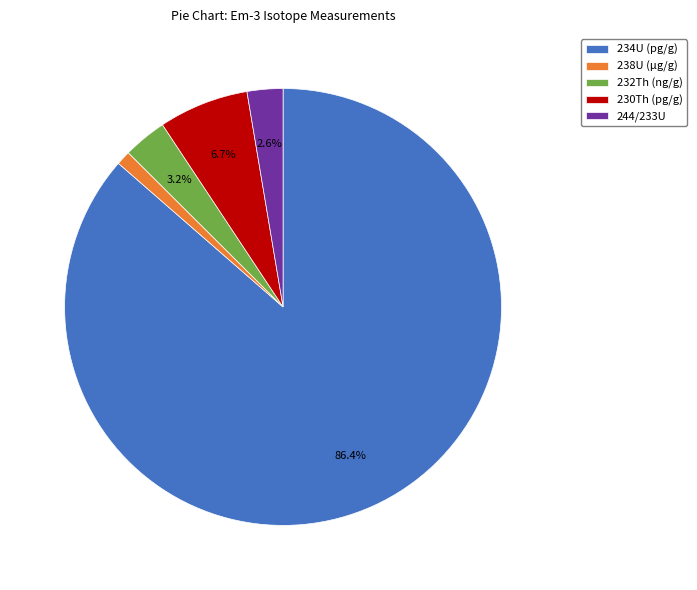

How many slices are in this pie chart?

5